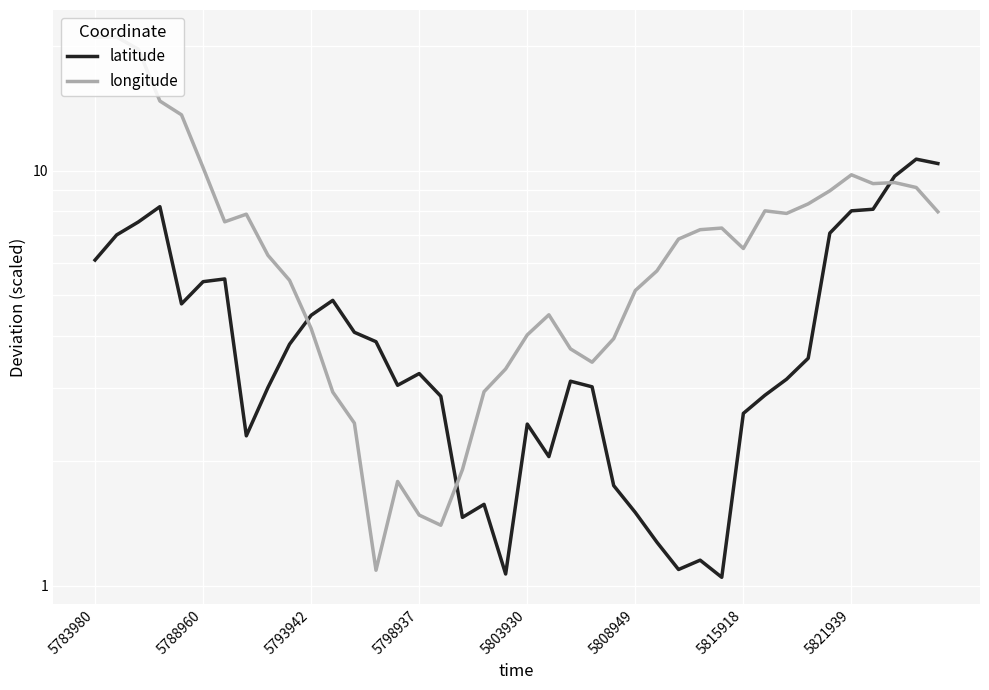

True or false: latitude has a value of 2.9 at 31.

True